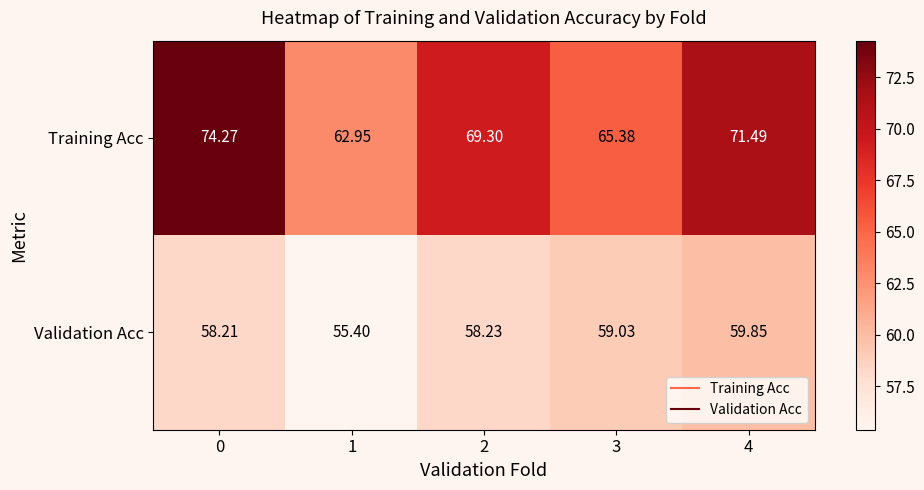

Which series has the largest total across all categories?

Training Acc